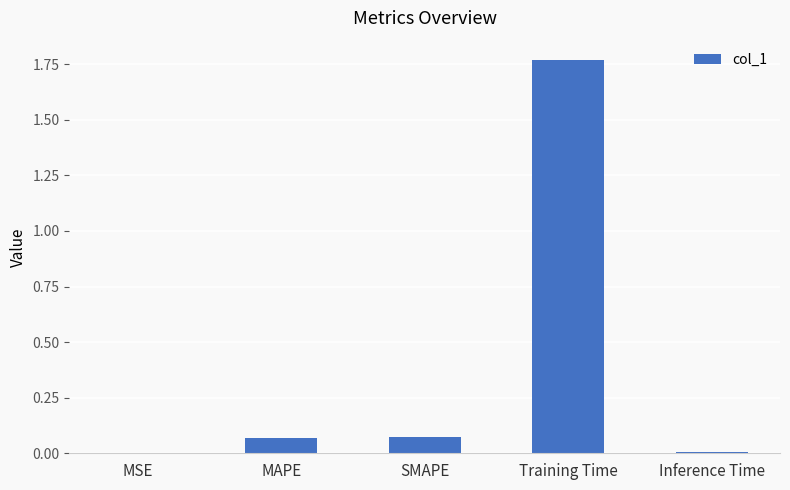

What is the sum of all values?

1.9